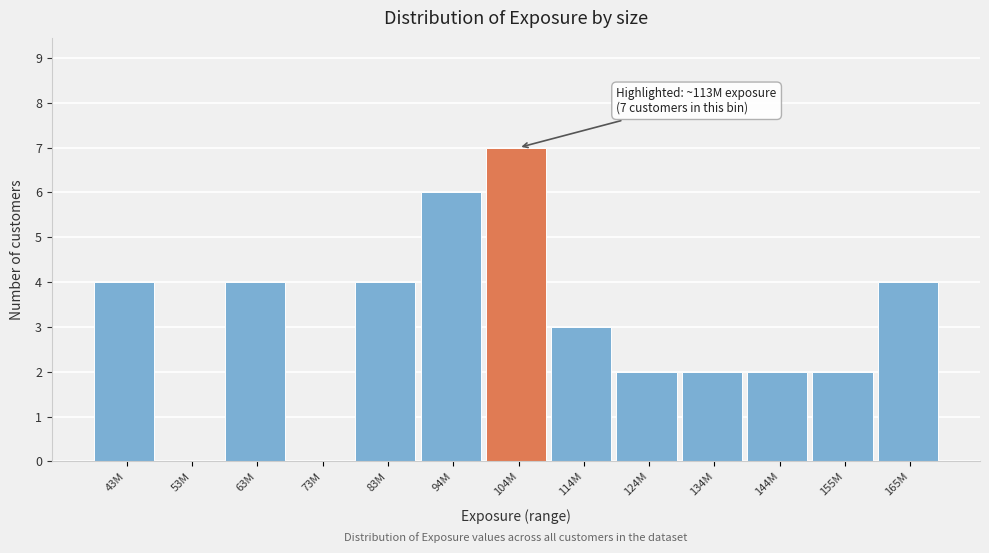

Reading right to left, transcribe all the data shown in this chart.

165M=4	155M=2	144M=2	134M=2	124M=2	114M=3	104M=7	94M=6	83M=4	73M=0	63M=4	53M=0	43M=4